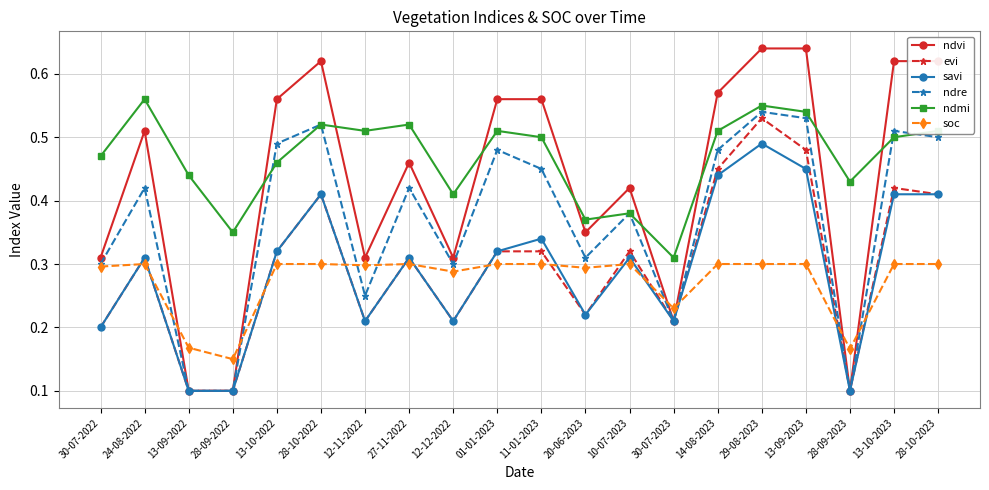

True or false: ndmi and savi intersect in this chart.

False